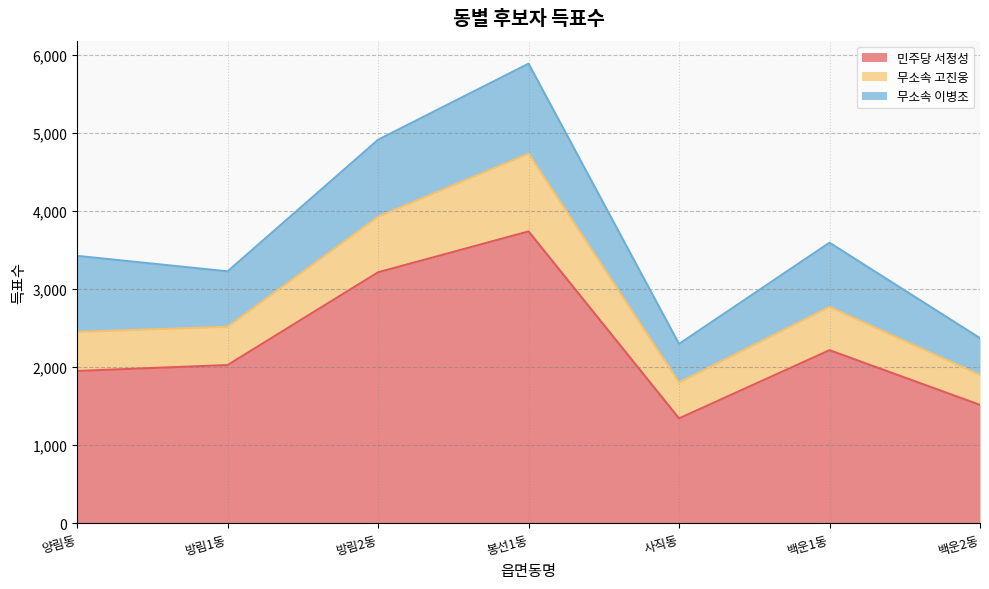

In 무소속 고진웅, how many points are higher than both neighbors (excluding endpoints)?

2